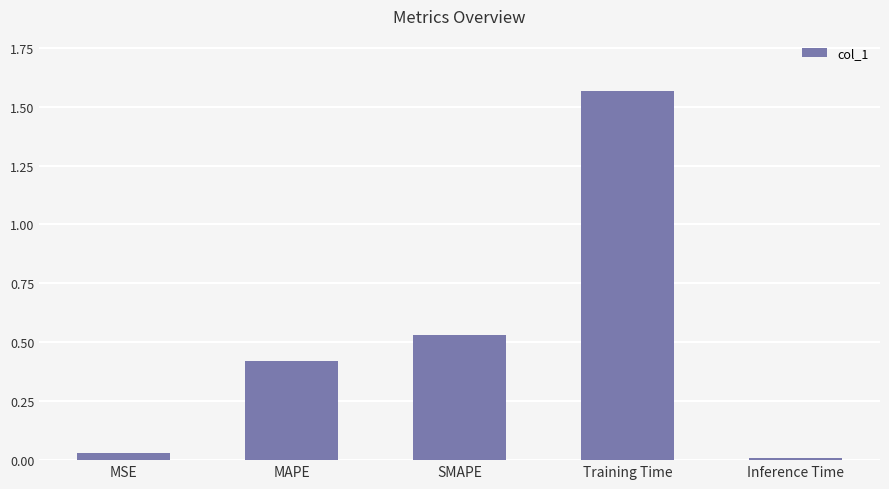

The value at MAPE is 0.1. True or false?

False